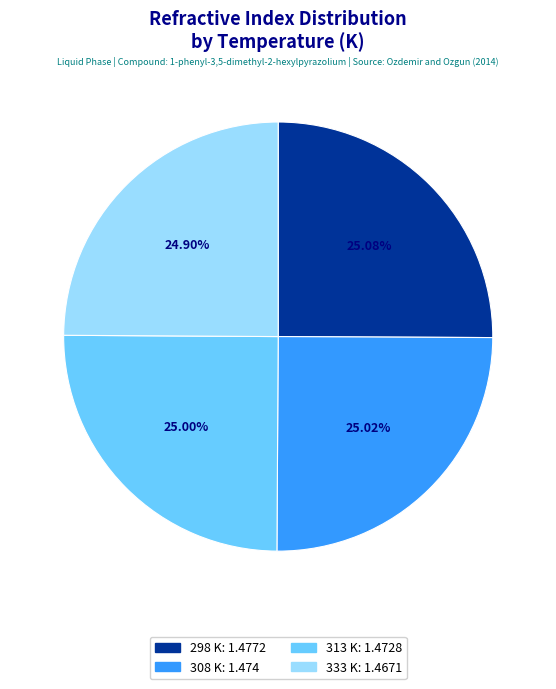

Does 298 K account for over 50% of the chart?

No